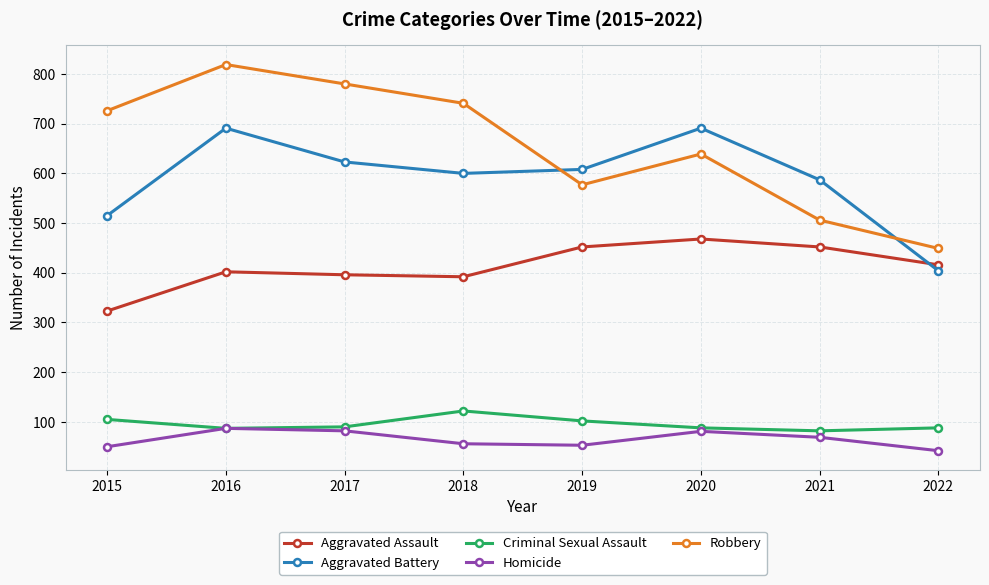

Which series has the widest spread of values?

Robbery